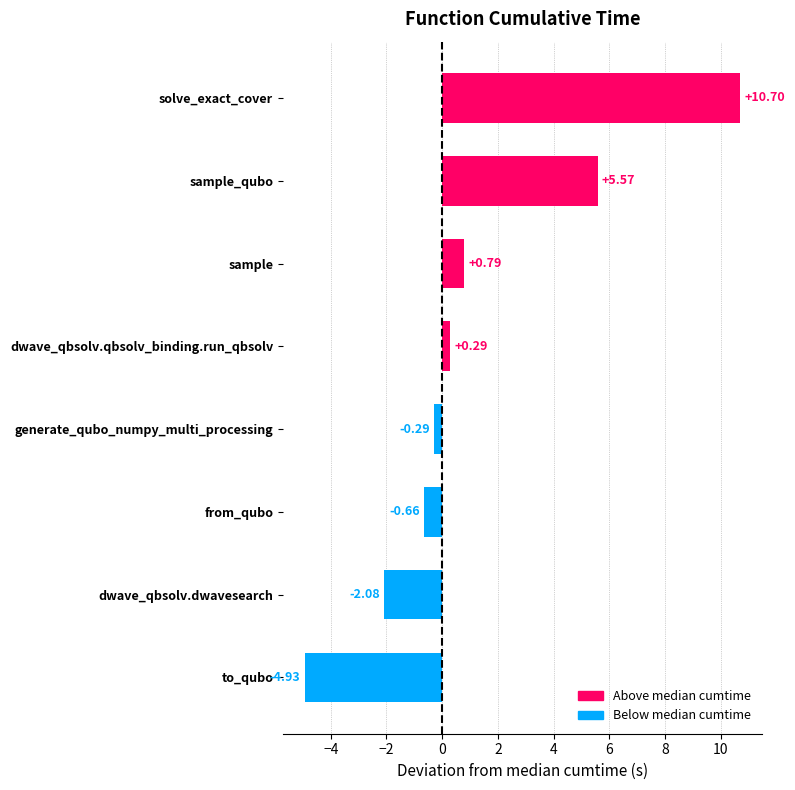

List the labels in order of value, smallest first.

to_qubo, dwave_qbsolv.dwavesearch, from_qubo, generate_qubo_numpy_multi_processing, dwave_qbsolv.qbsolv_binding.run_qbsolv, sample, sample_qubo, solve_exact_cover